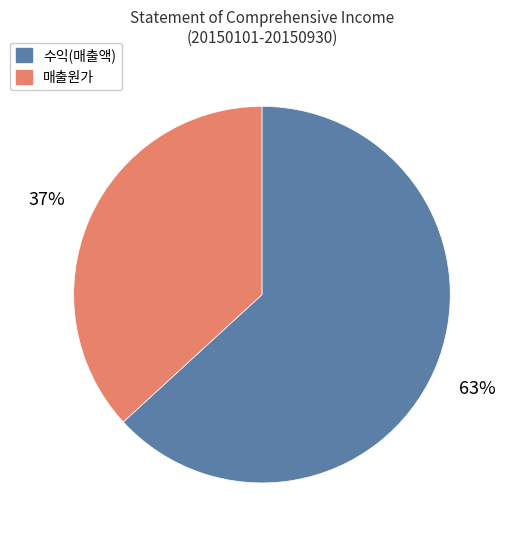

To the nearest percent, what is the difference between the largest and smallest slice percentages?

26%